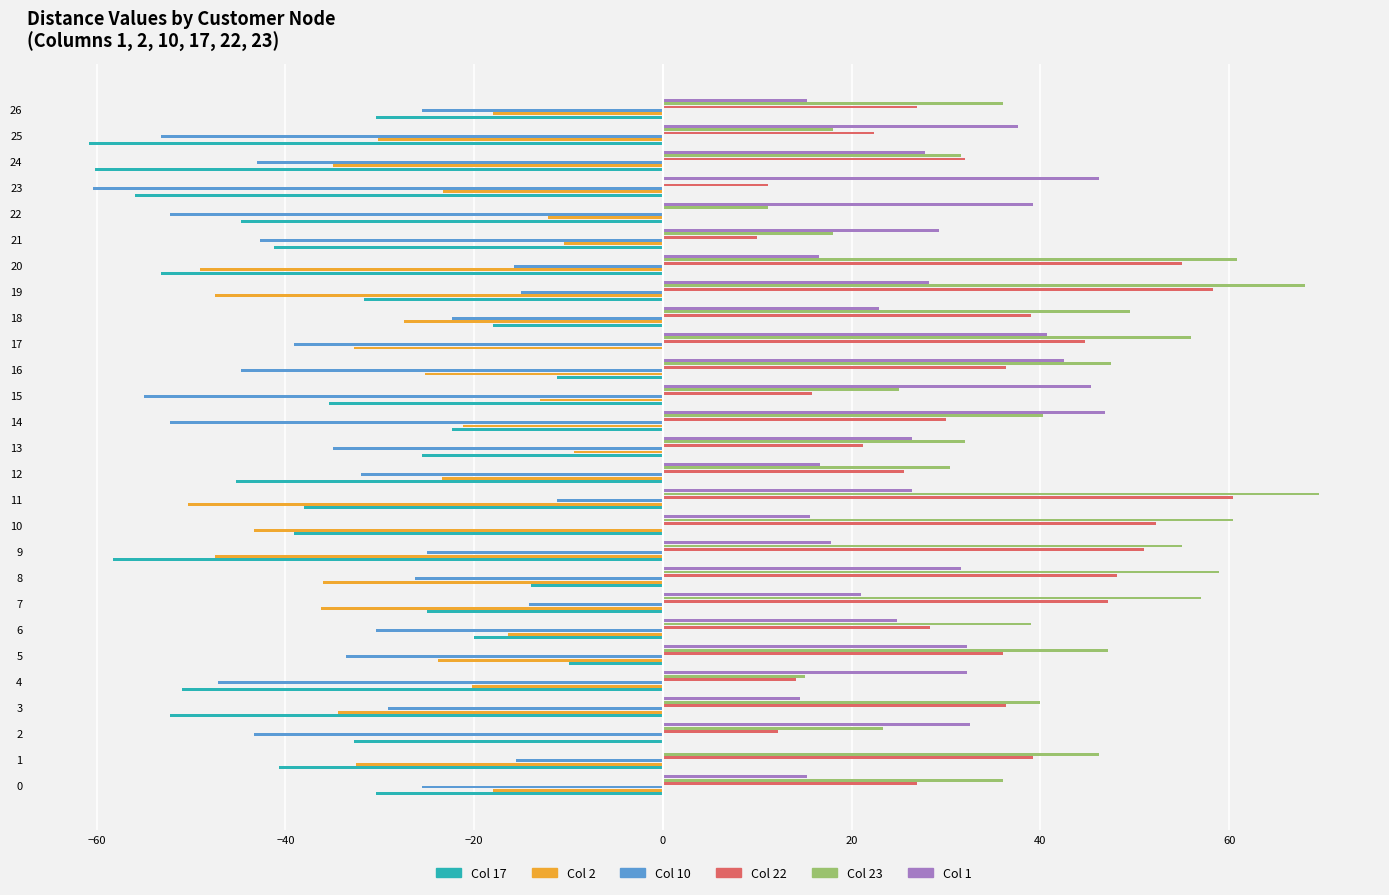

Which series has the largest total across all categories?

Col 23